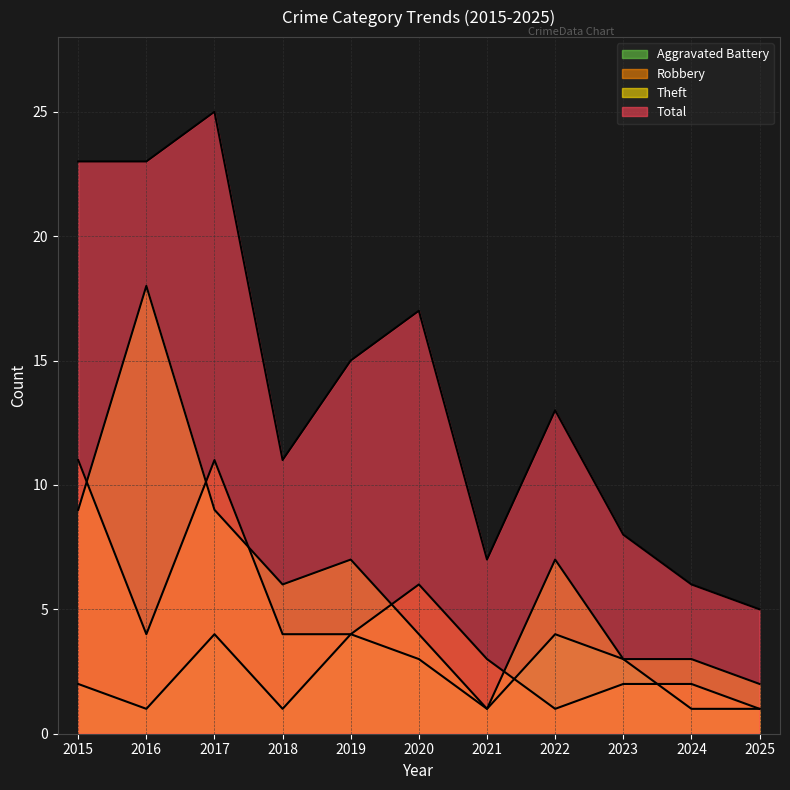

List the labels in order of Theft value, smallest first.

2021, 2025, 2023, 2024, 2020, 2018, 2019, 2022, 2015, 2017, 2016